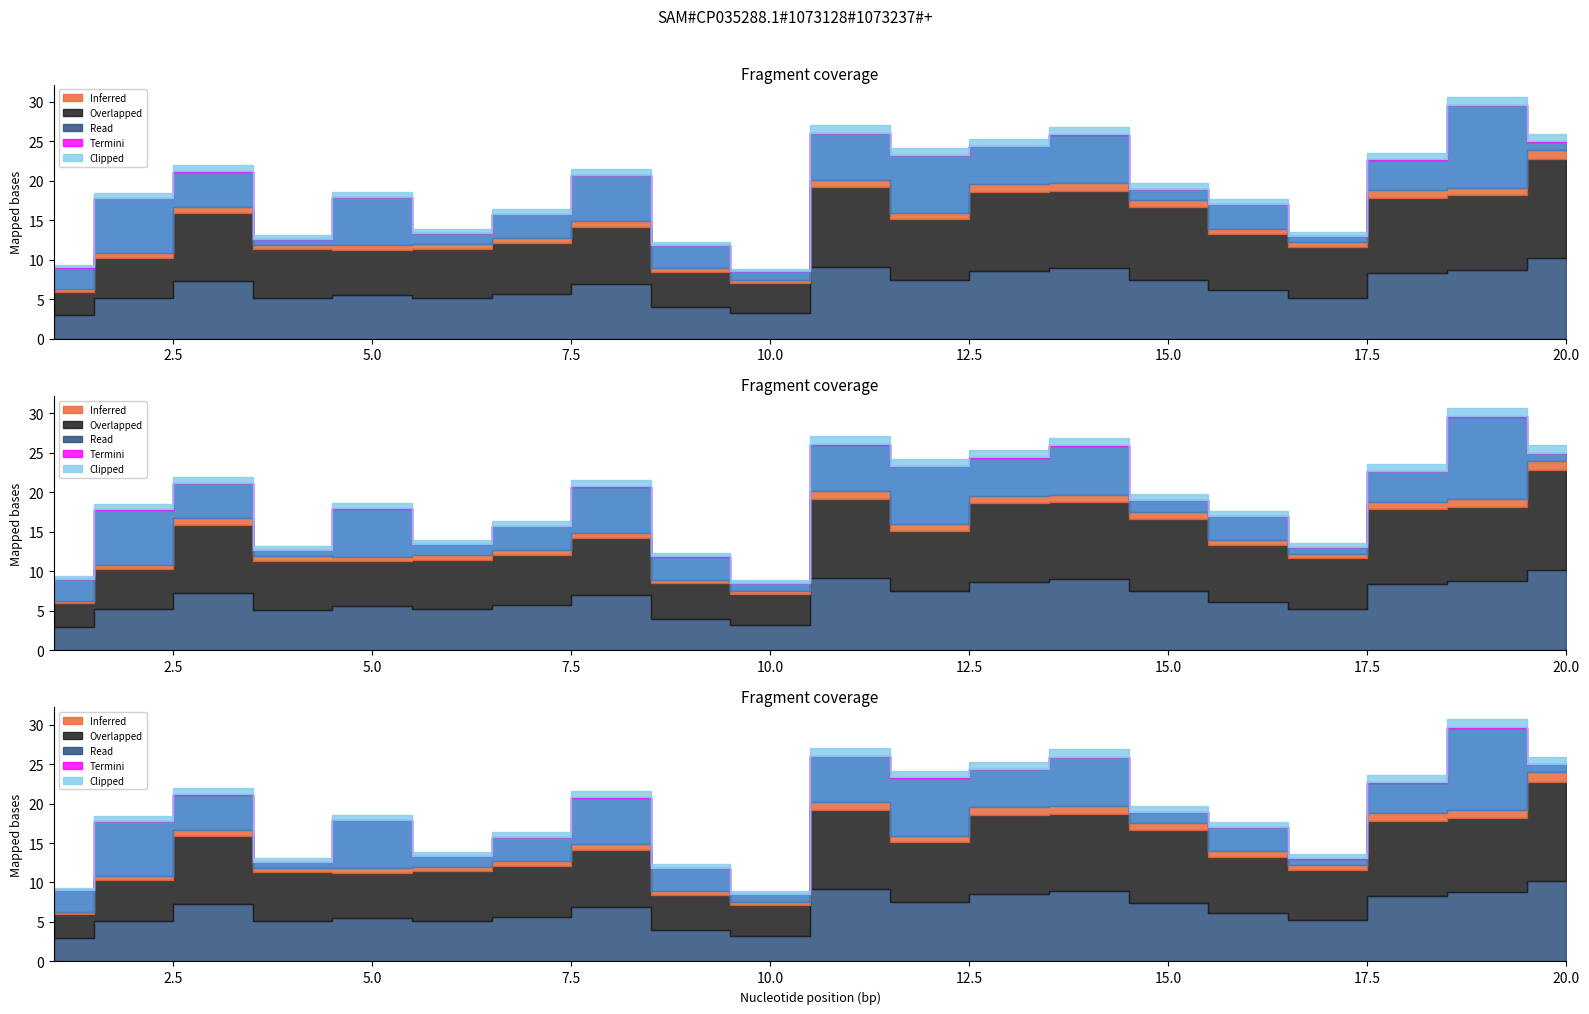

True or false: 3_channel and 0_channel intersect in this chart.

False